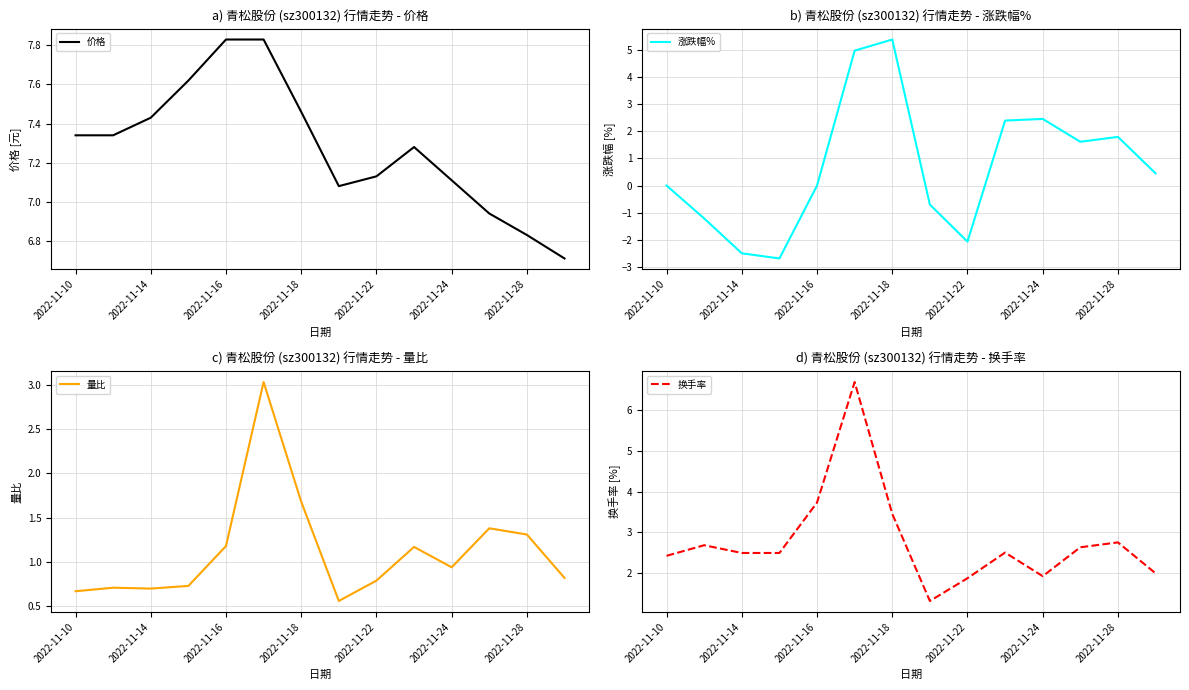

How many series are shown in this chart?

4